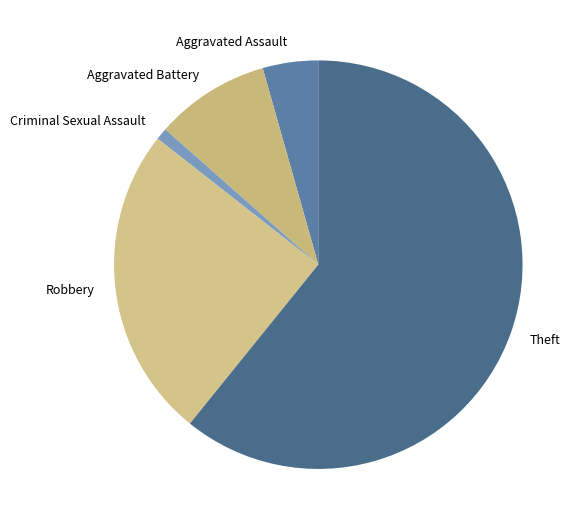

Do Theft and Criminal Sexual Assault together represent more than half of the pie?

Yes